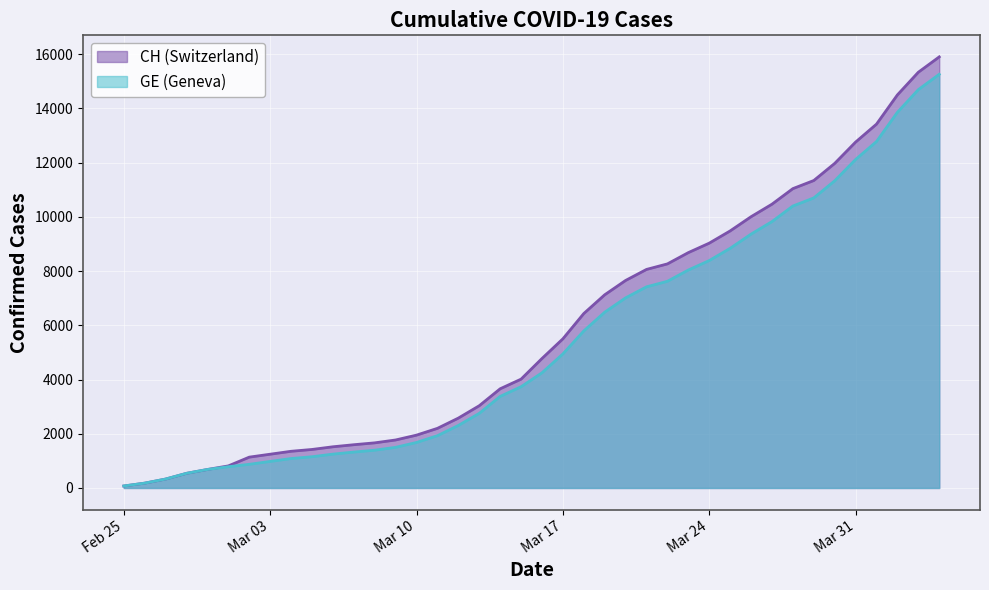

True or false: CH and GE intersect in this chart.

False